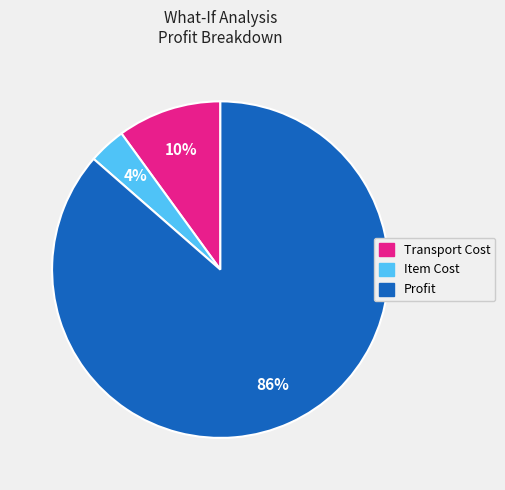

How many slices are in this pie chart?

3